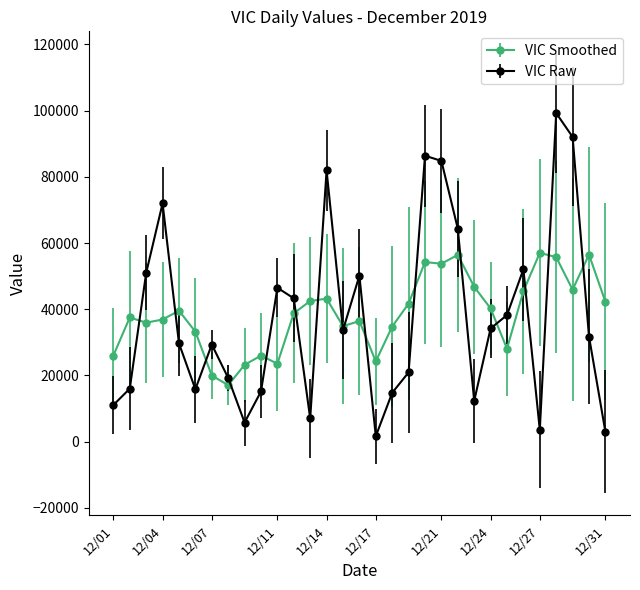

What is the value of the VIC Smoothed point at the 27th from the left?

57040.2